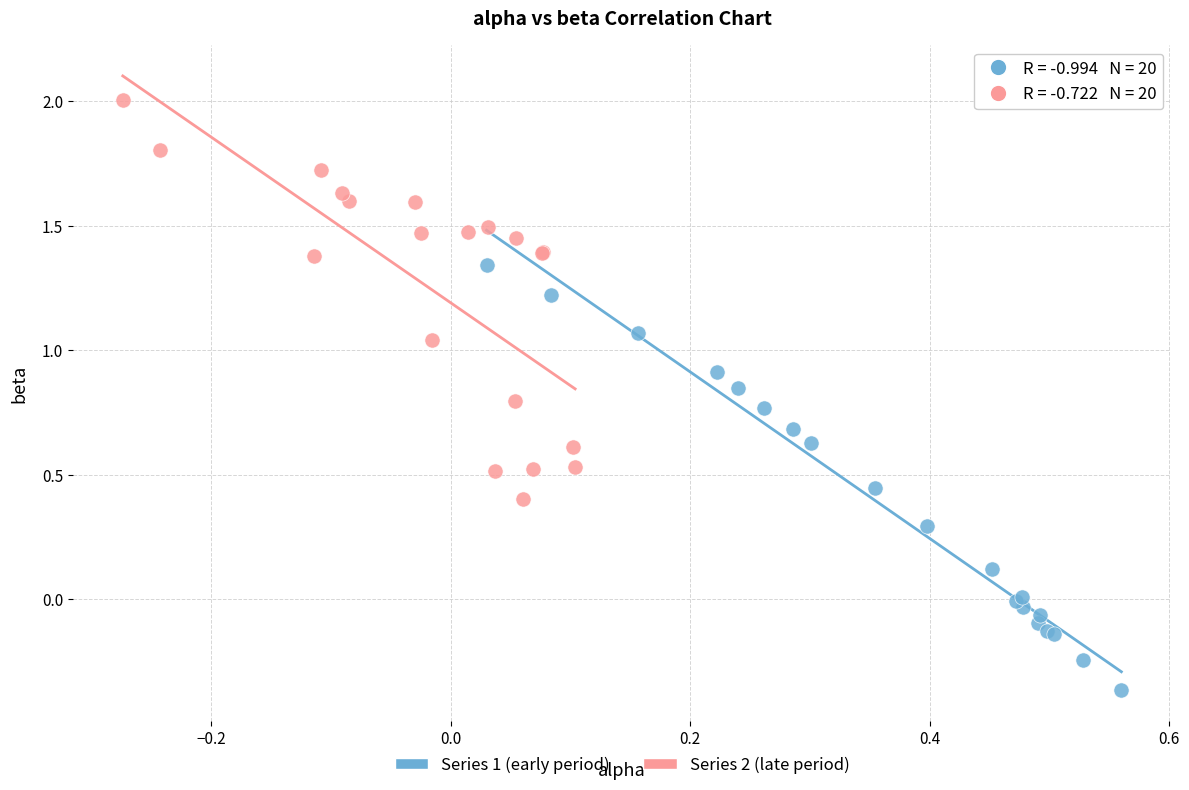

Which series reaches the minimum Y coordinate?

Series 1 (early period)